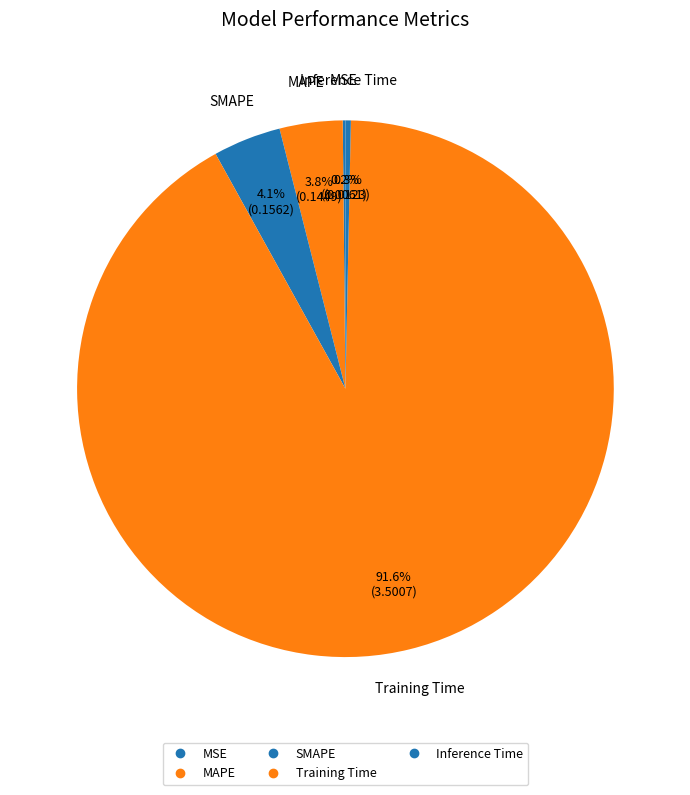

Count the number of slices in the pie.

5